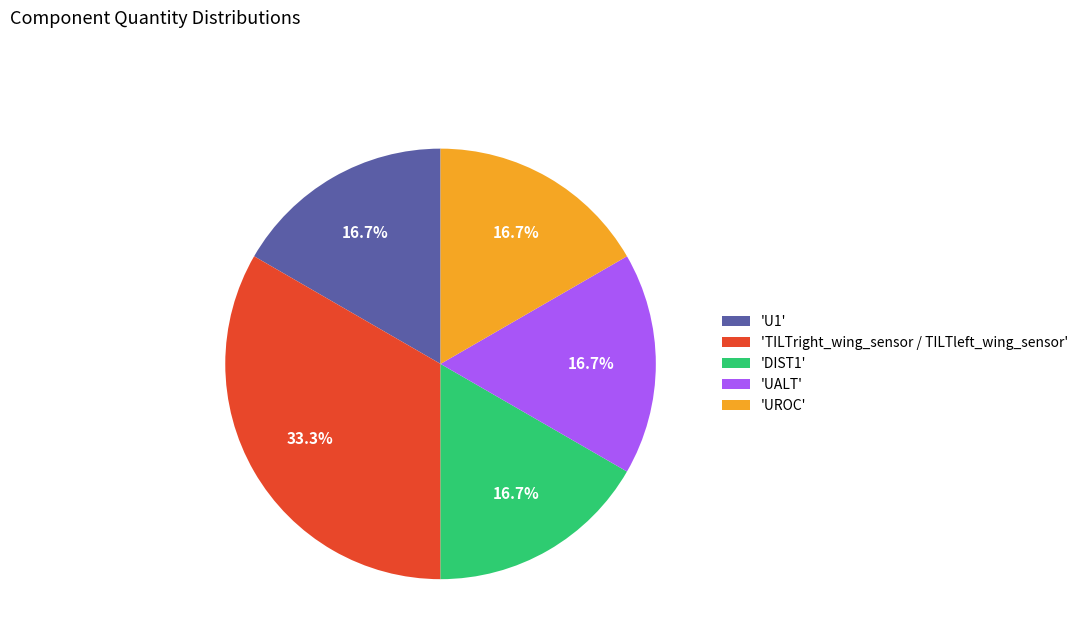

Does any single category account for the majority?

No